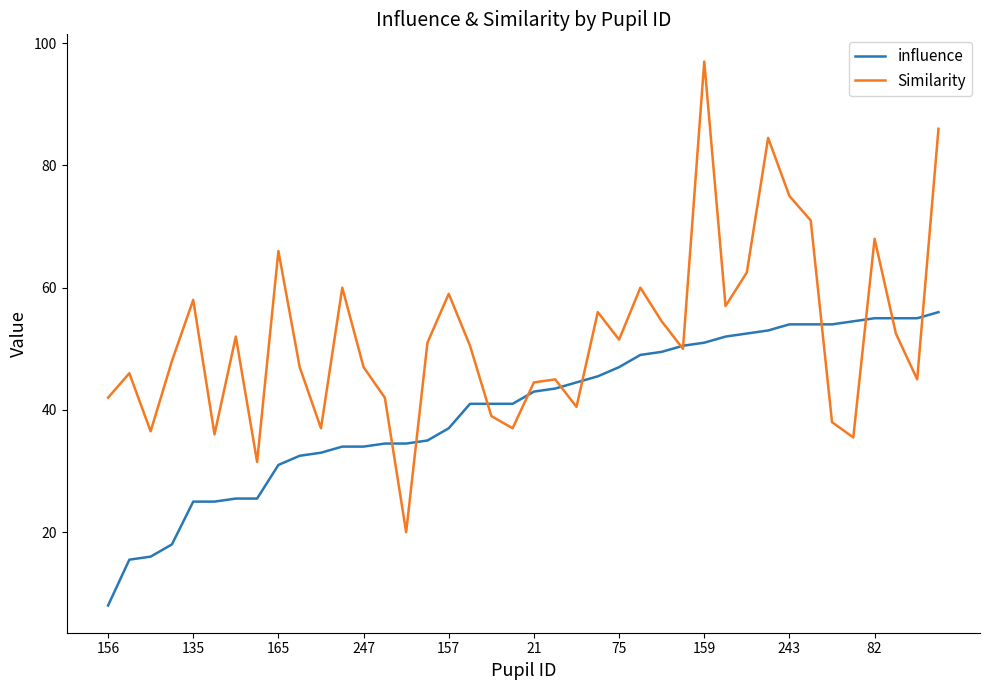

What is the minimum value shown in the chart?

8.0